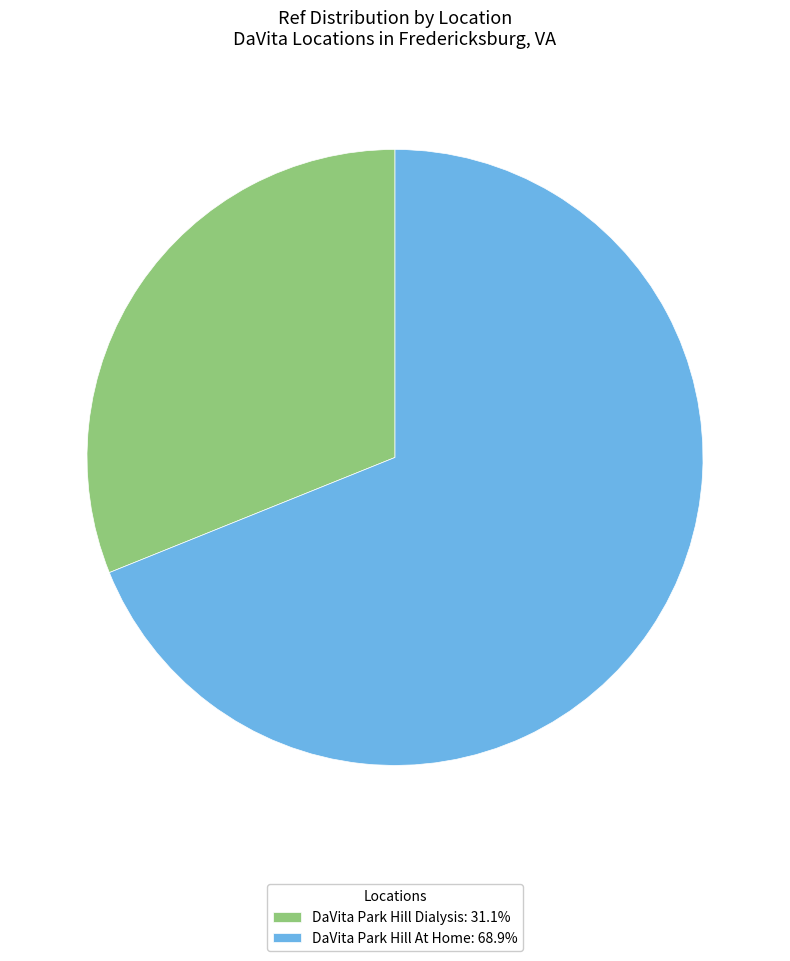

How many slices are in this pie chart?

2